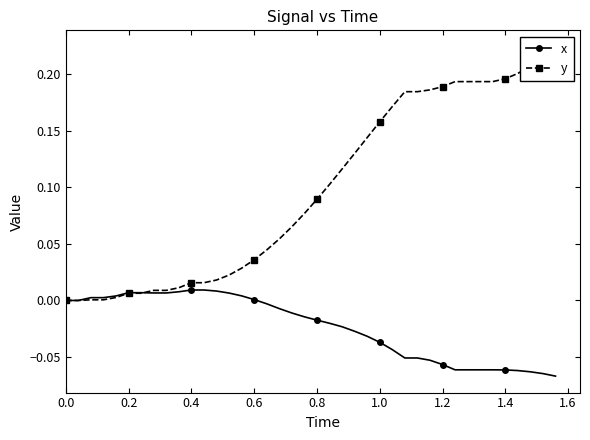

The x series shows 0.0 at 0.6. True or false?

True